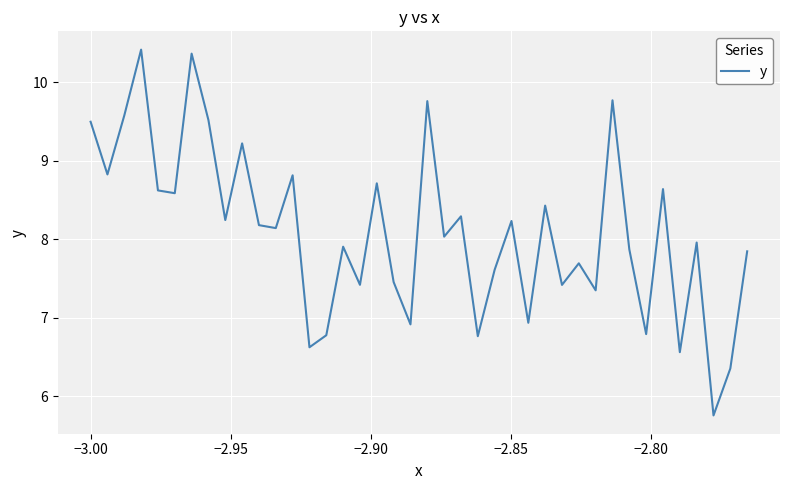

What is the difference between the maximum and minimum values?

4.7